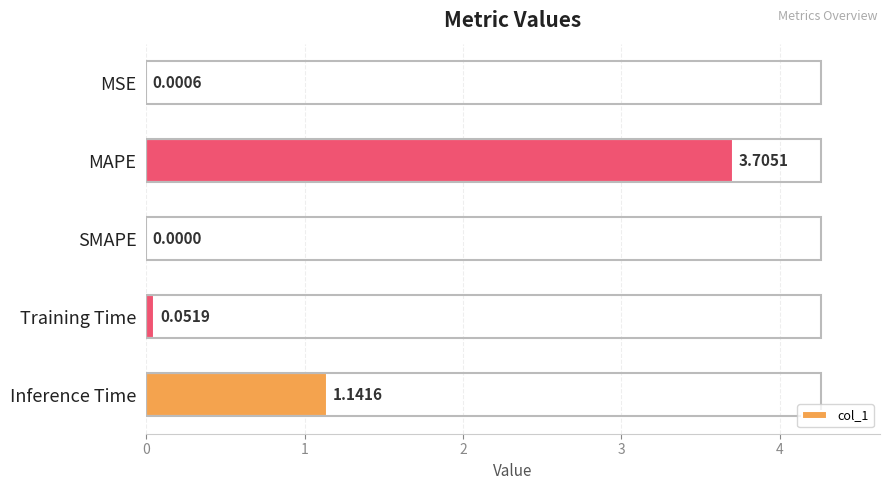

Between SMAPE and MAPE, which is larger?

MAPE